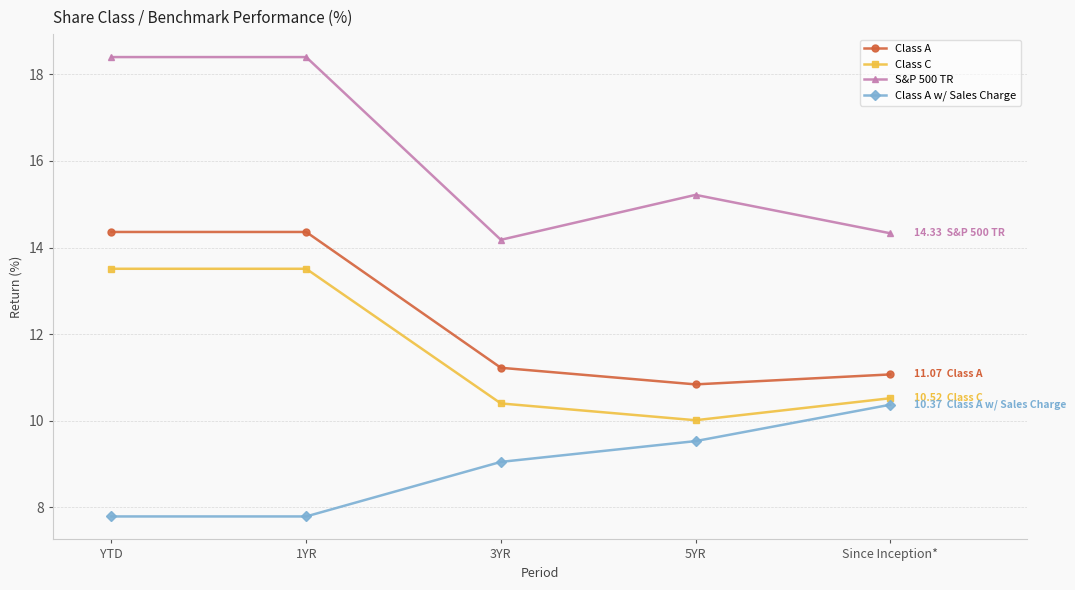

At which label does Class A first exceed 11?

YTD